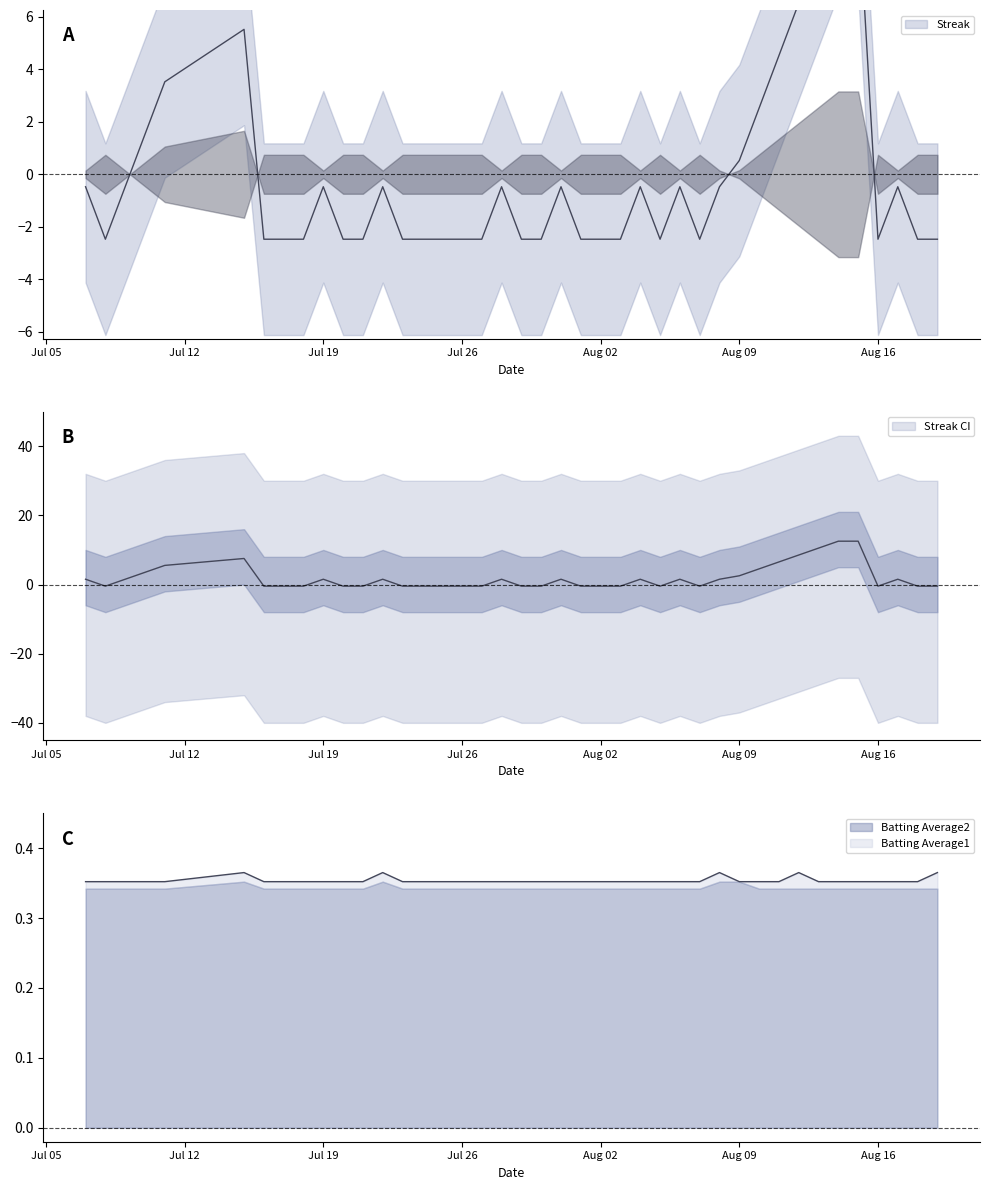

Between which two adjacent categories do Batting Average1 and Streak first intersect?

2010-07-09 and 2010-07-10